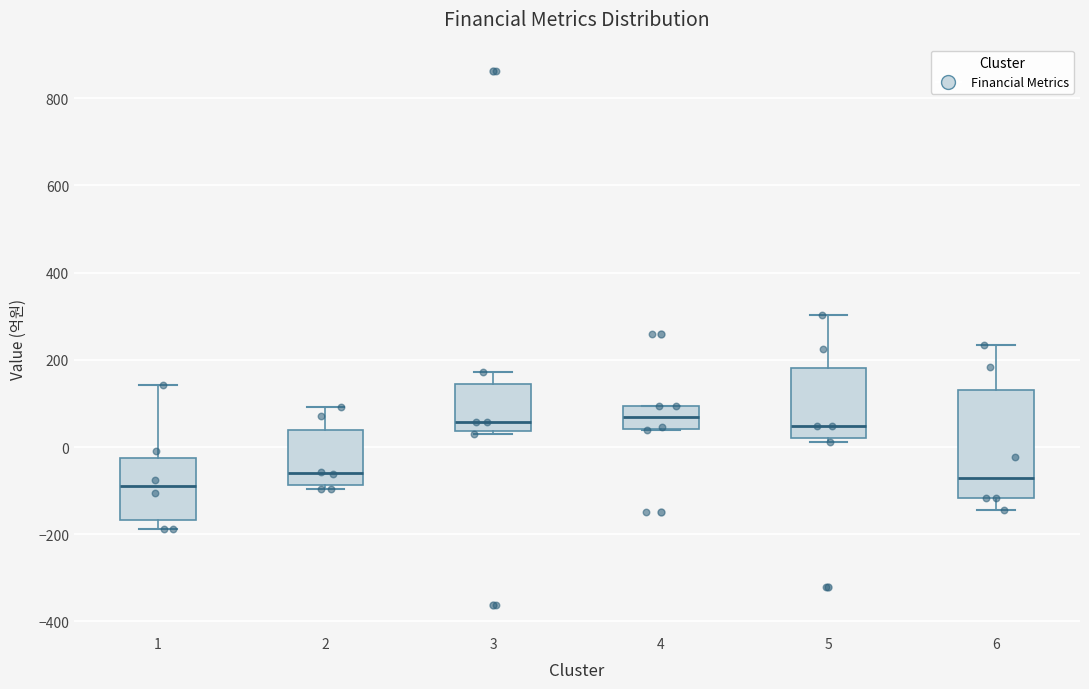

Which box is the tallest, from its lower edge to its upper edge?

6